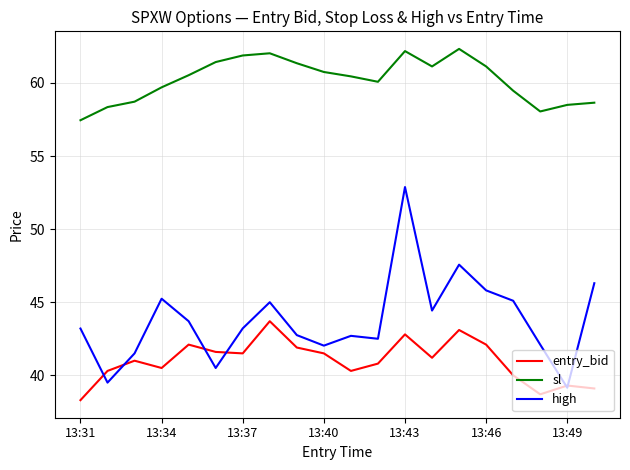

Which series has the largest range (max minus min)?

high